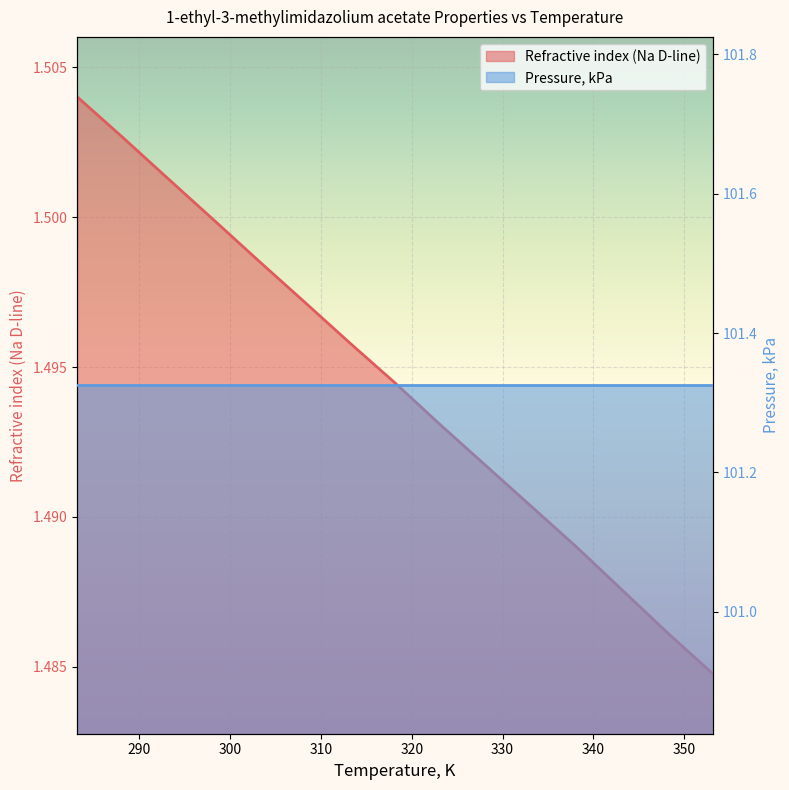

Which category has the highest value across all series?

283.15